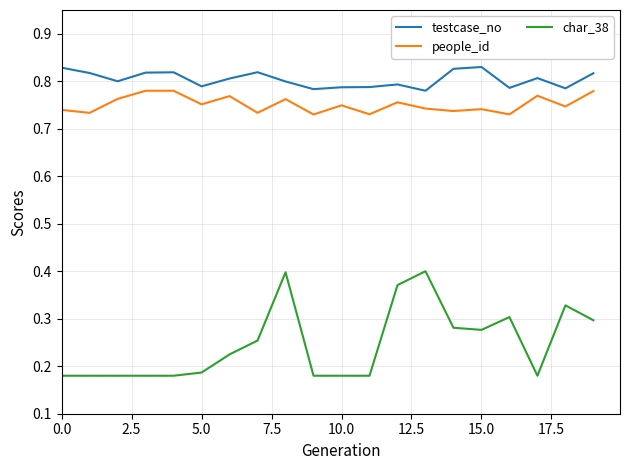

List the series in order of their peak value, lowest first.

char_38, people_id, testcase_no